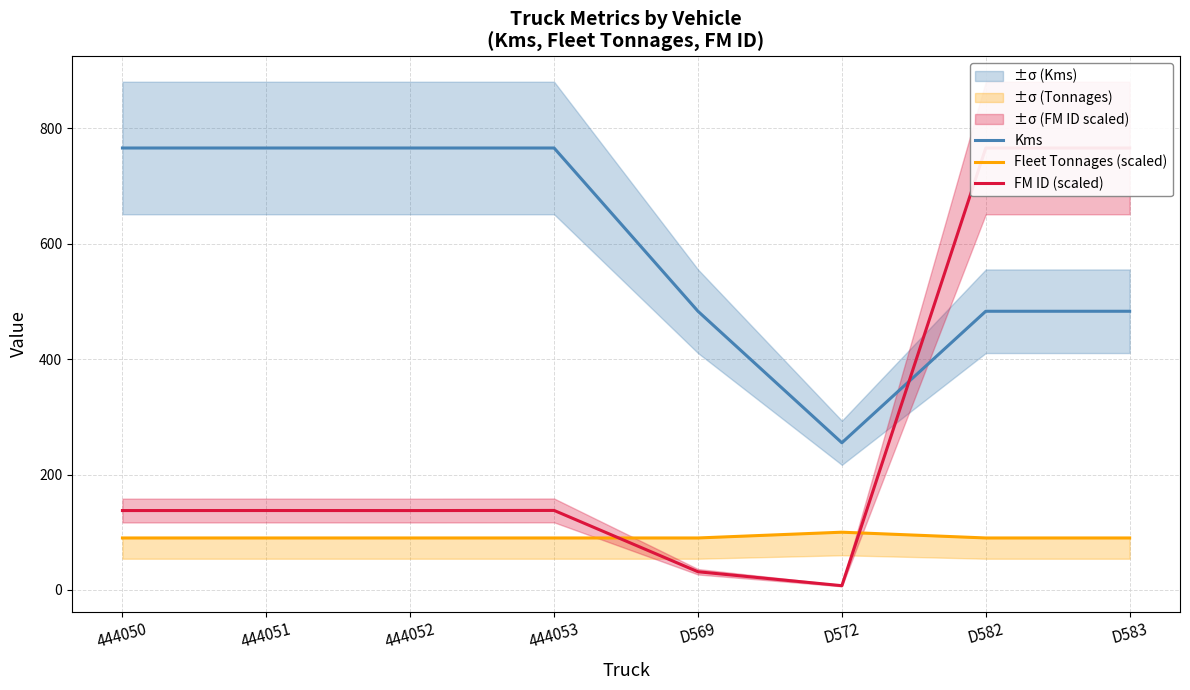

What is the spread (max minus min) of values at 444051?

676.0